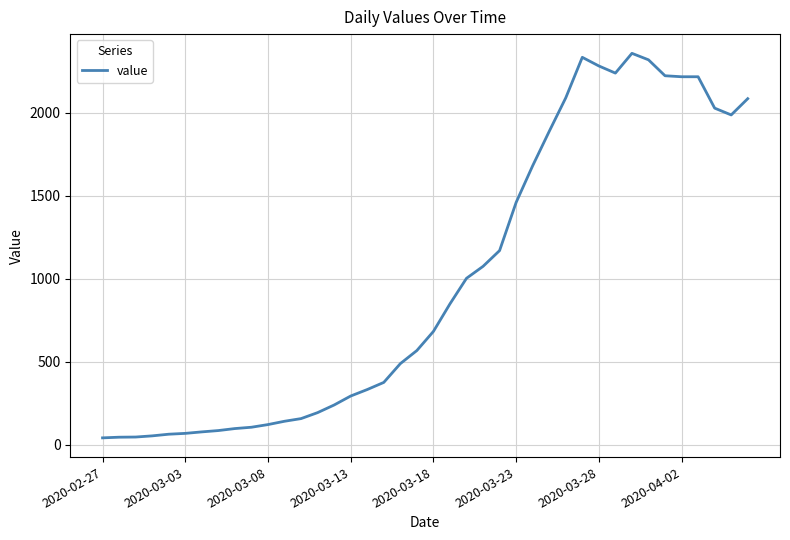

What is the difference between the maximum and minimum values?

2316